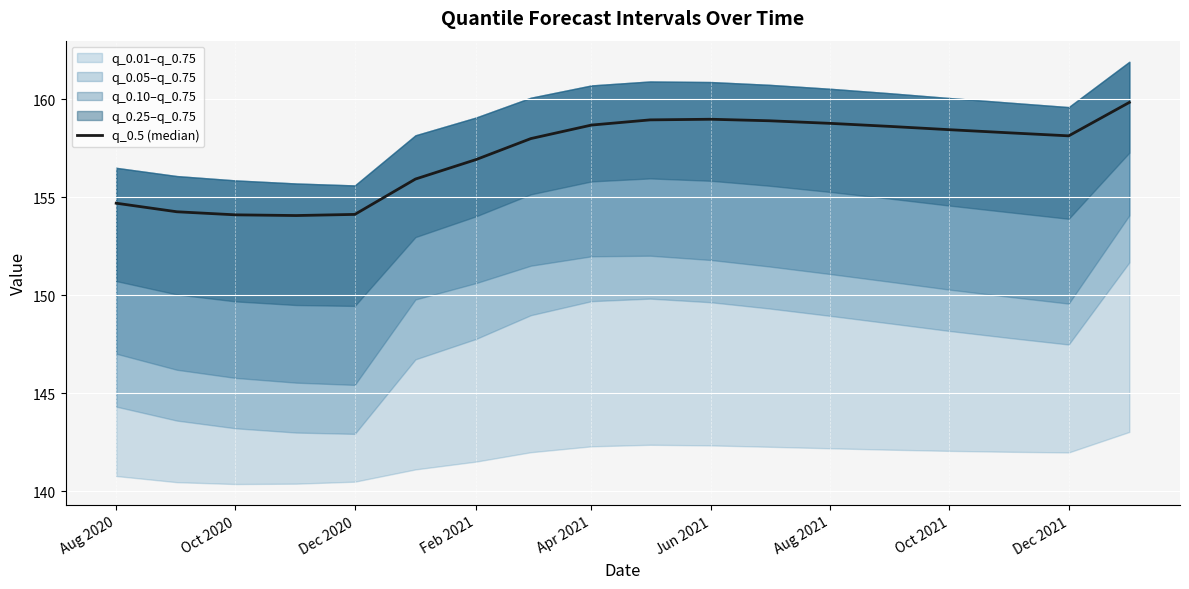

True or false: there are more than 1 points higher than both neighbors.

False